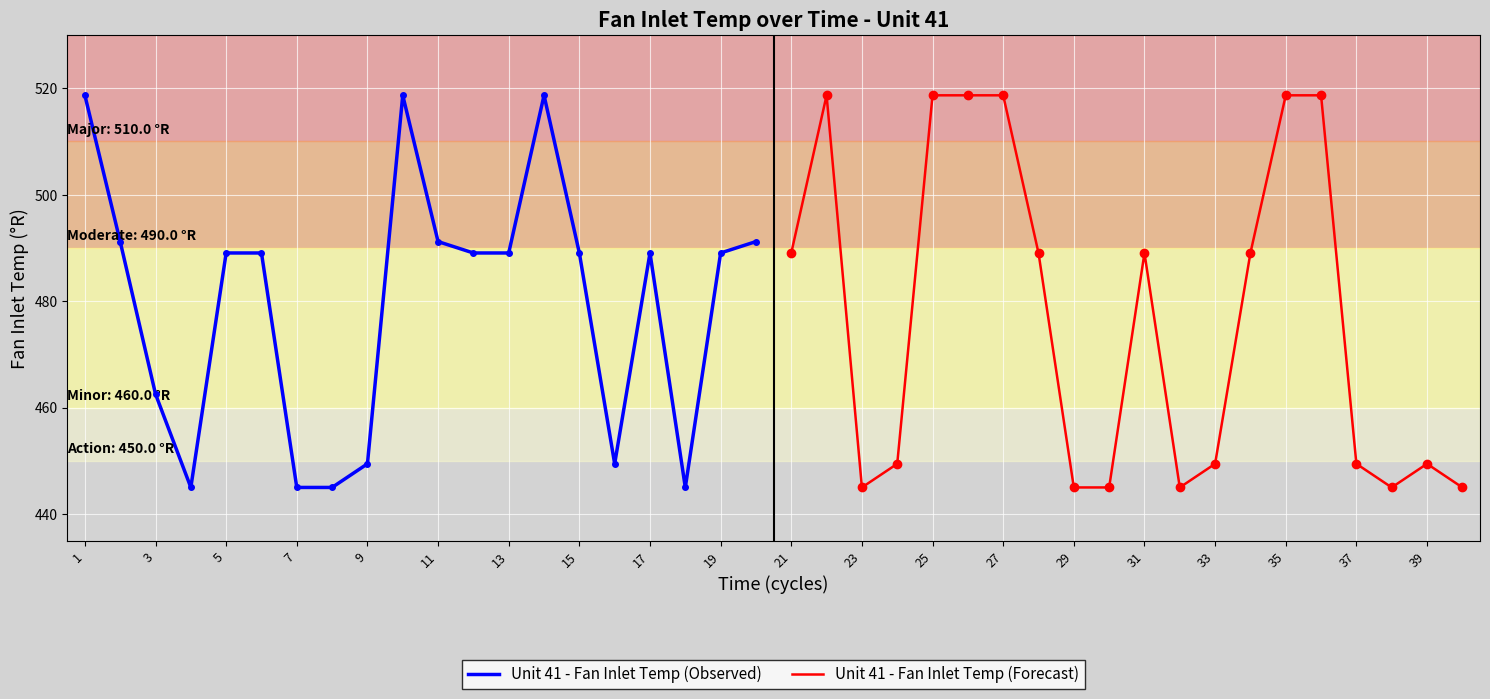

What is the lowest value of the Unit 41 - Fan Inlet Temp (Observed) series?

445.0